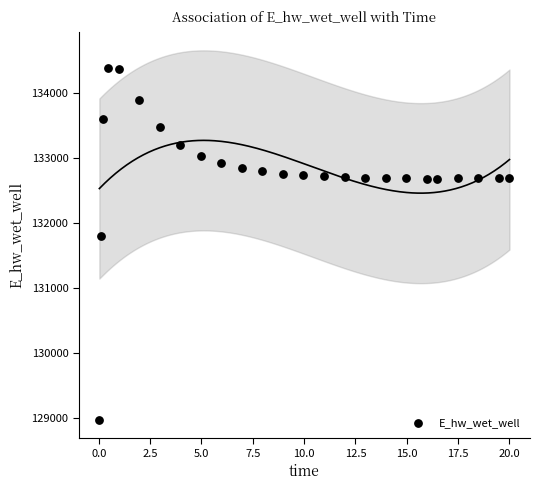

What is the range of X values (max minus min)?

20.0